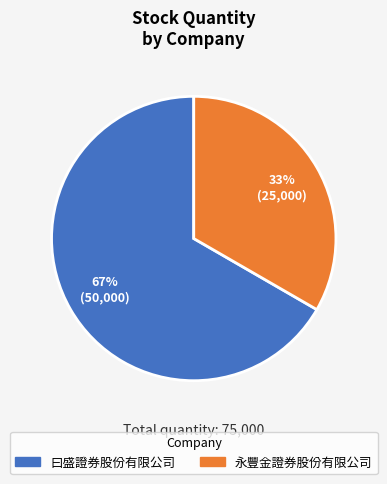

Rank the categories by value from highest to lowest.

曰盛證券股份有限公司, 永豐金證券股份有限公司